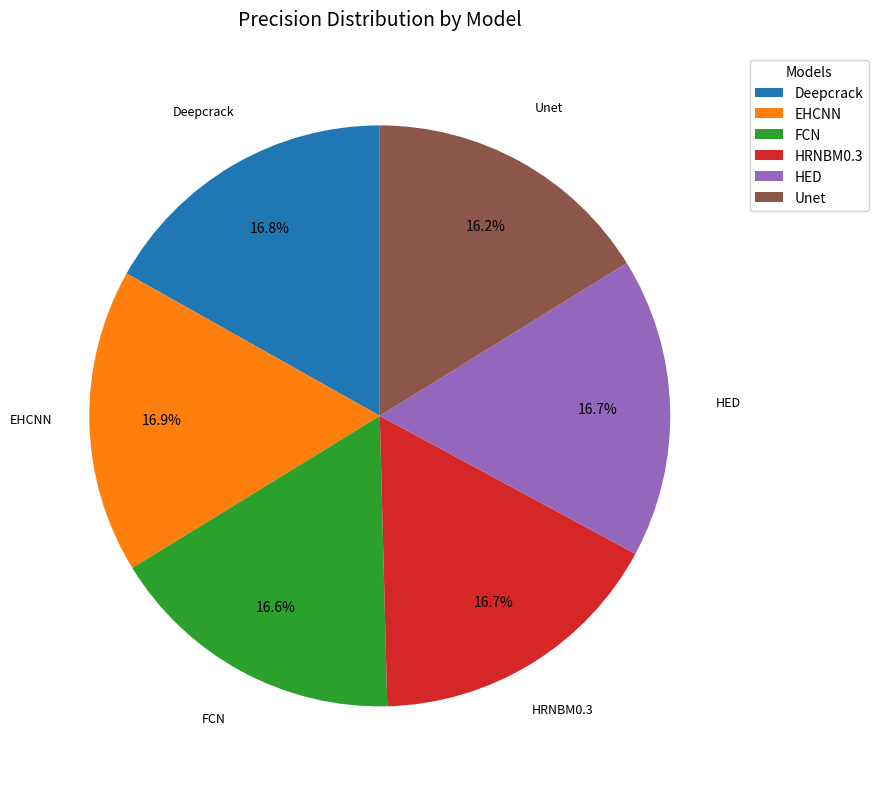

To the nearest percent, what is the combined percentage of EHCNN and Deepcrack?

34%